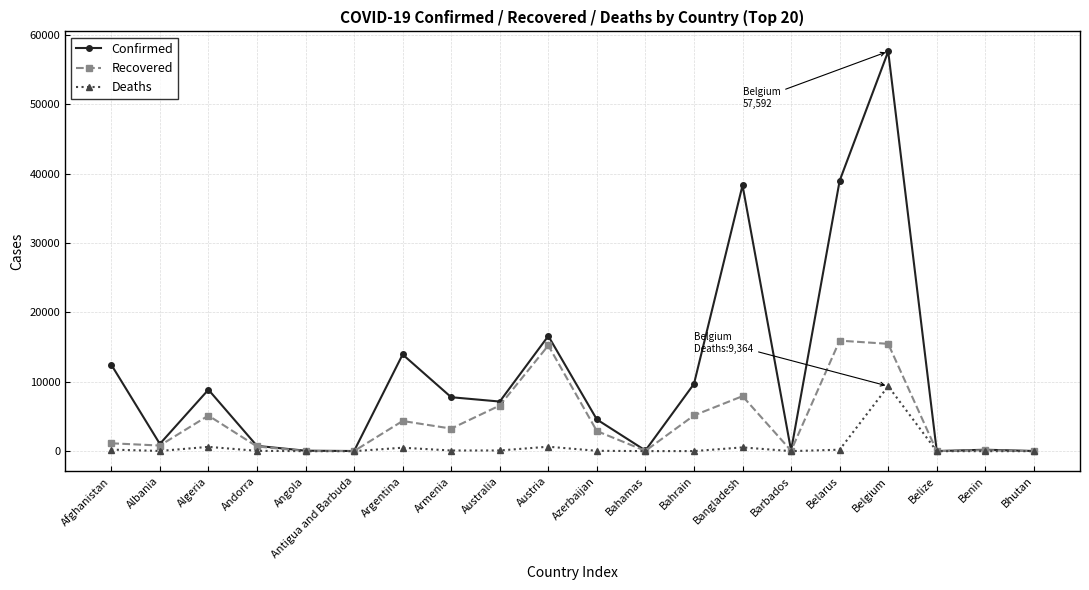

Rank the series by their average value, from highest to lowest.

Confirmed, Recovered, Deaths